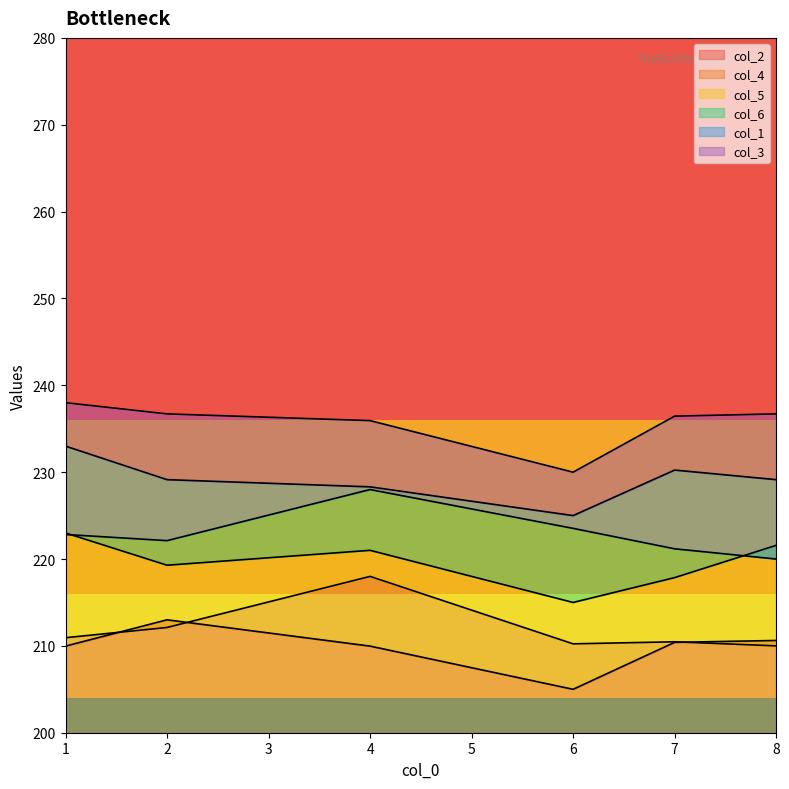

What is the highest value of the col_2 series?

213.0